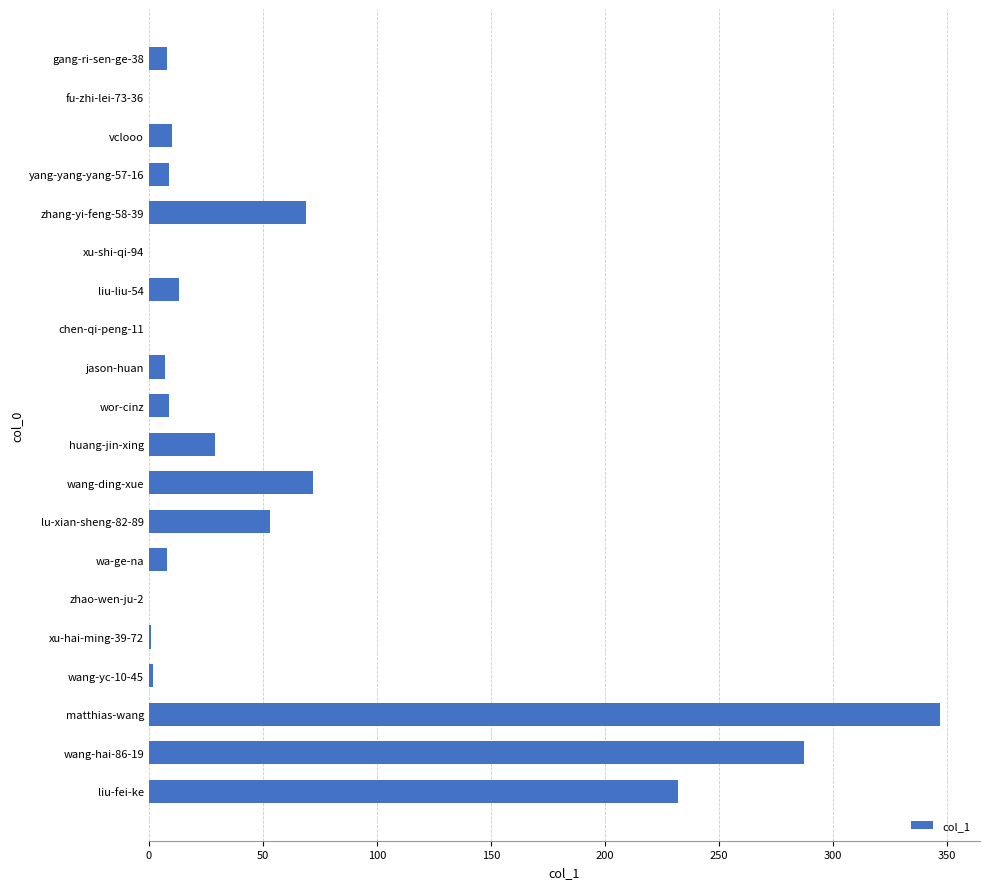

At which label is the value closest to 173?

liu-fei-ke